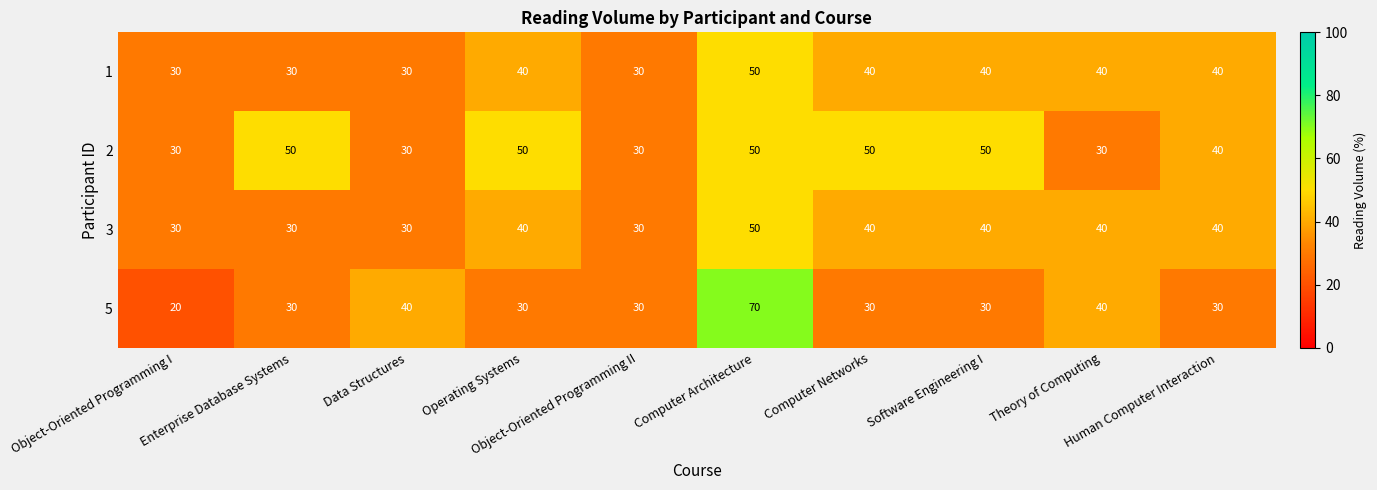

Which series has the widest spread of values?

5